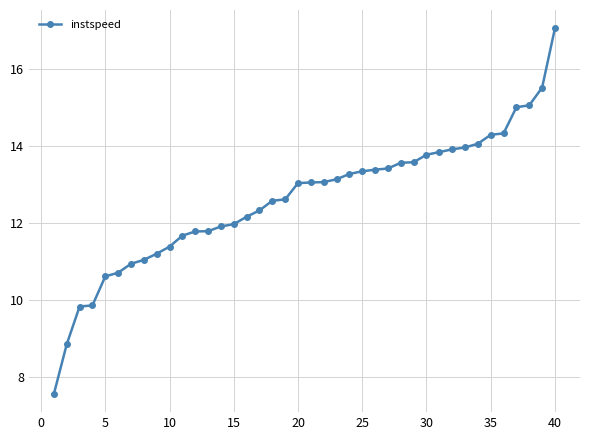

What is the difference between the maximum and minimum values?

9.5